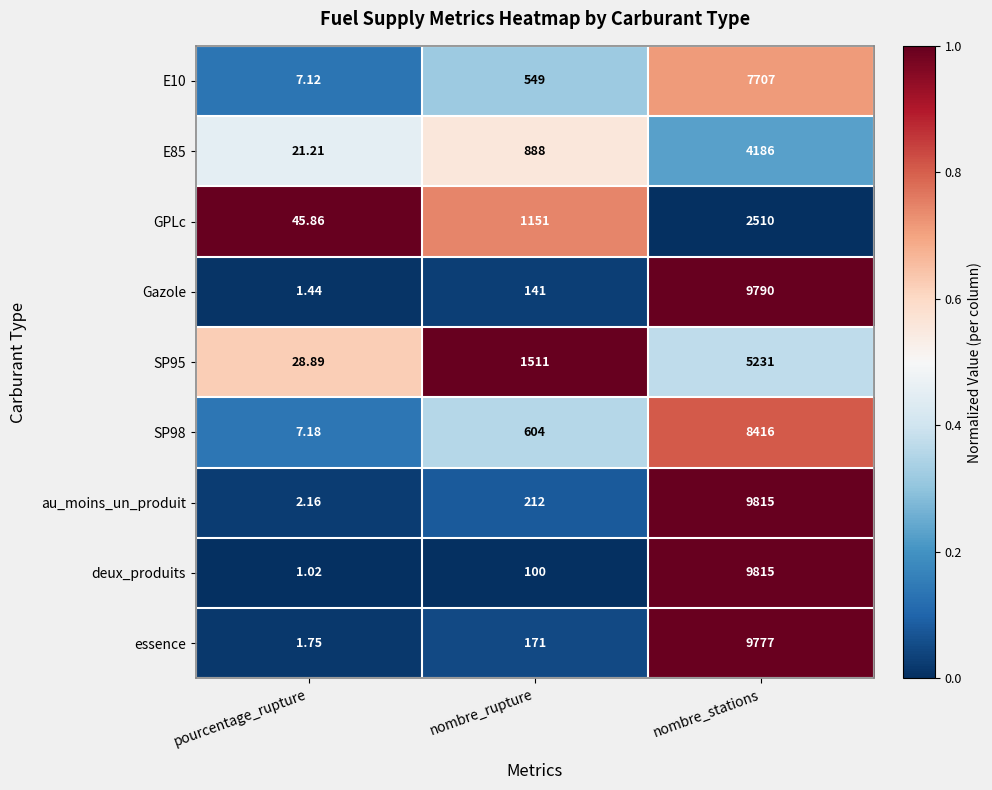

At which label is SP98 closest to 4211?

nombre_rupture